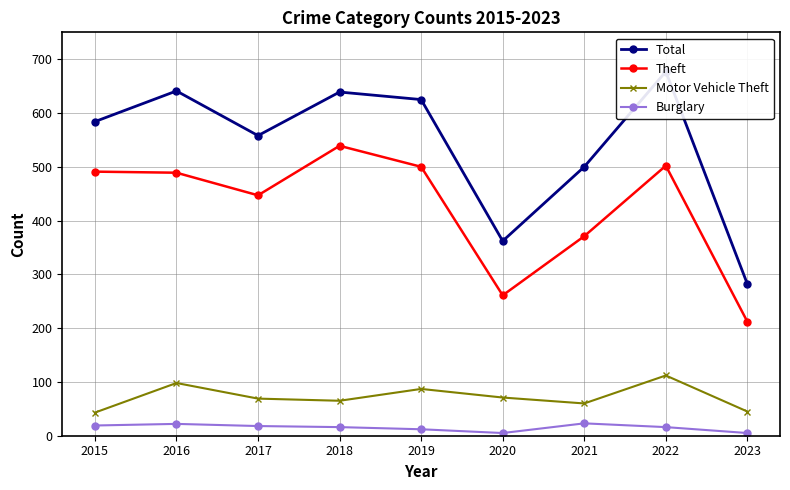

Which series has the largest range (max minus min)?

Total